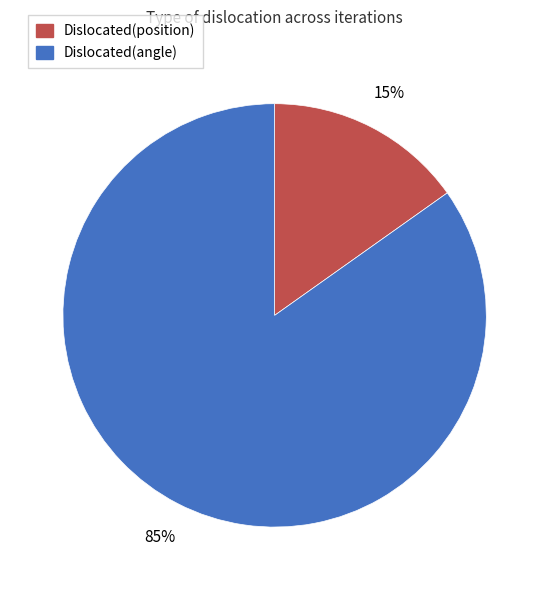

Between Dislocated(position) and Dislocated(angle), which is larger?

Dislocated(angle)